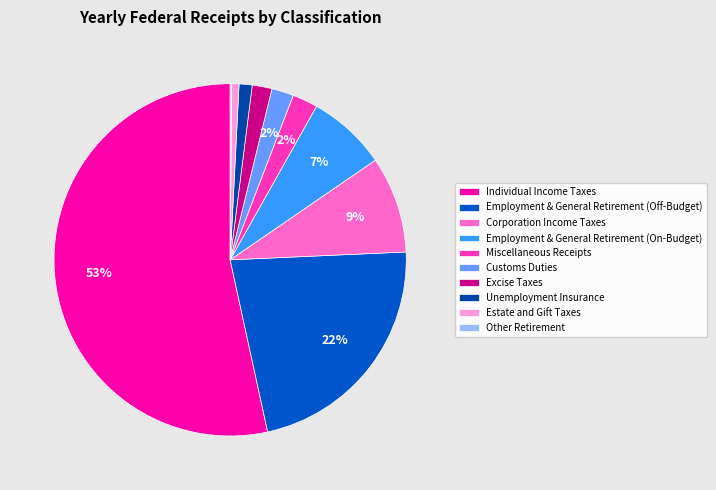

The Employment & General Retirement (Off-Budget) slice represents 22% of the pie. True or false?

True